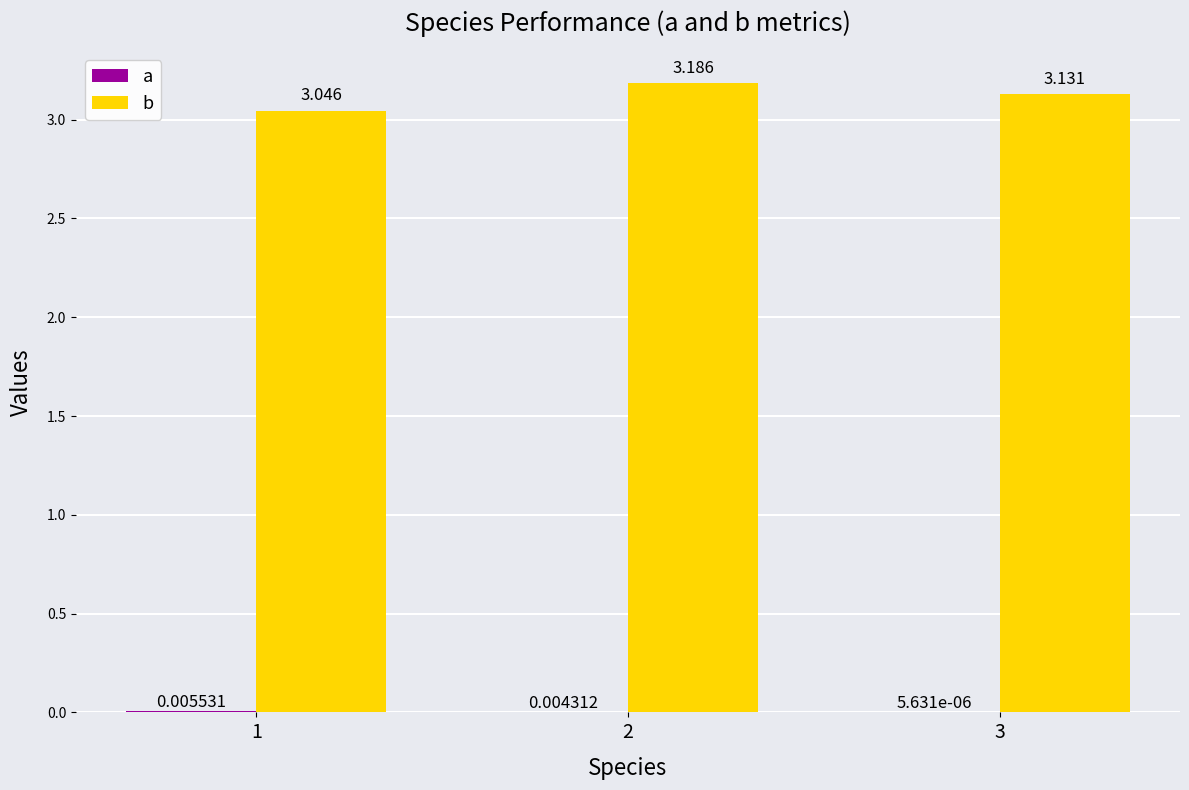

What are all the series names shown in the legend?

a, b